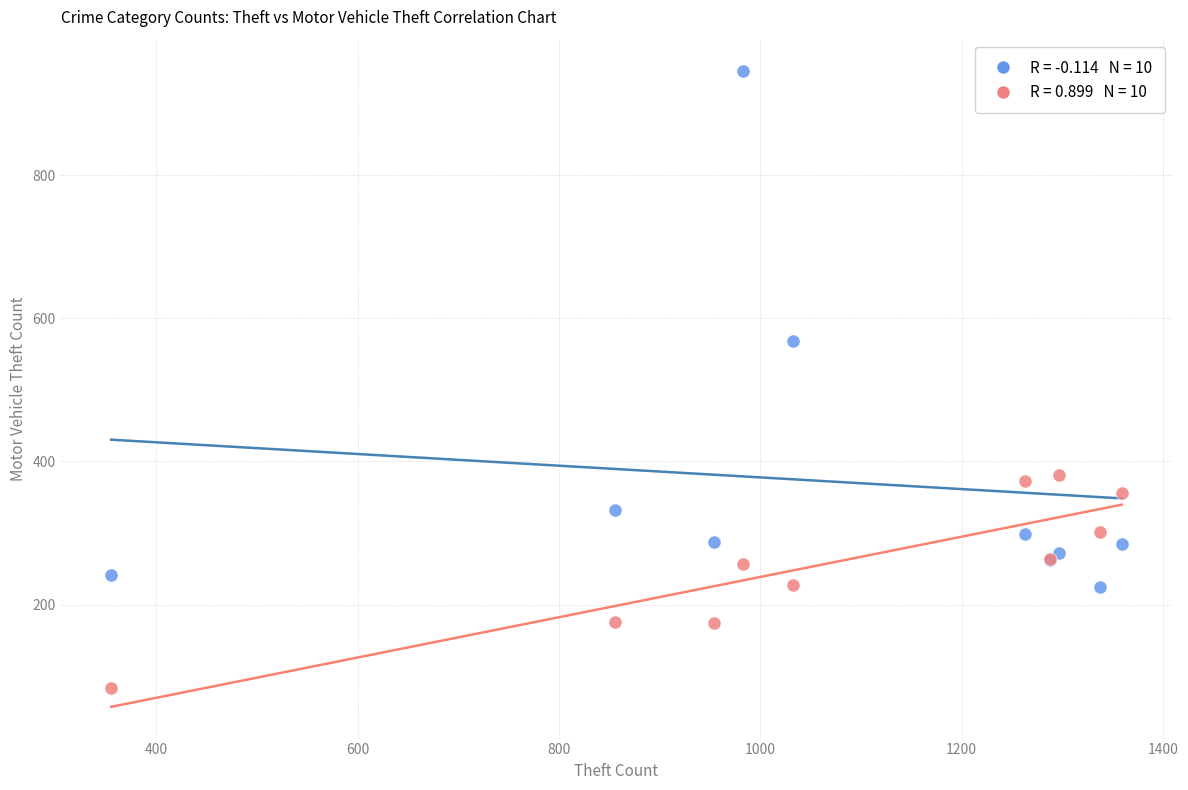

Across all series, what Y value is closest to 514?

569